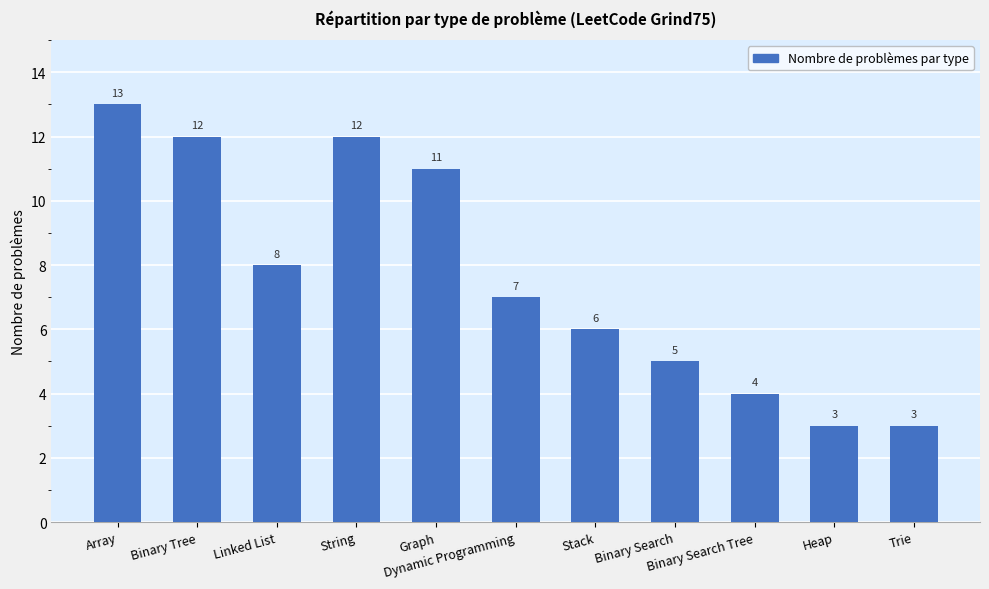

Where does the data first go above 7?

Array